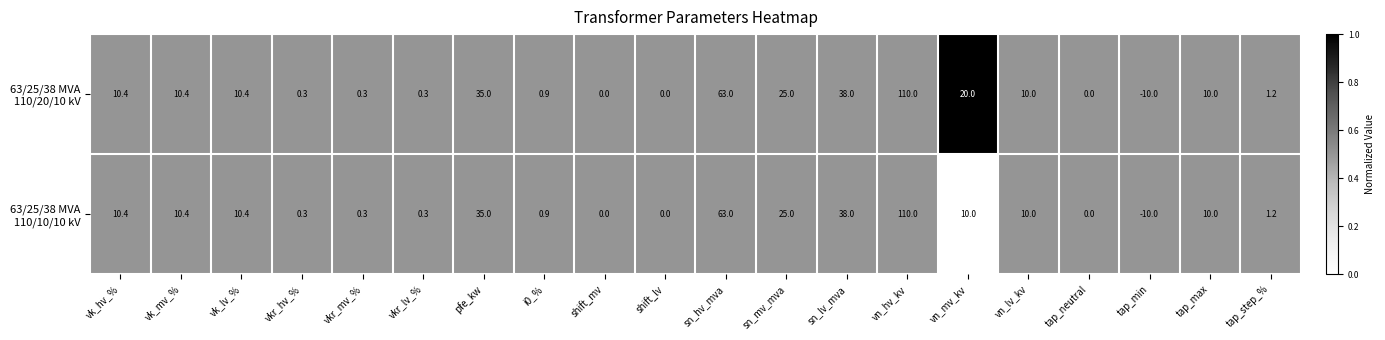

At which category is the sum across all series the highest?

vn_hv_kv